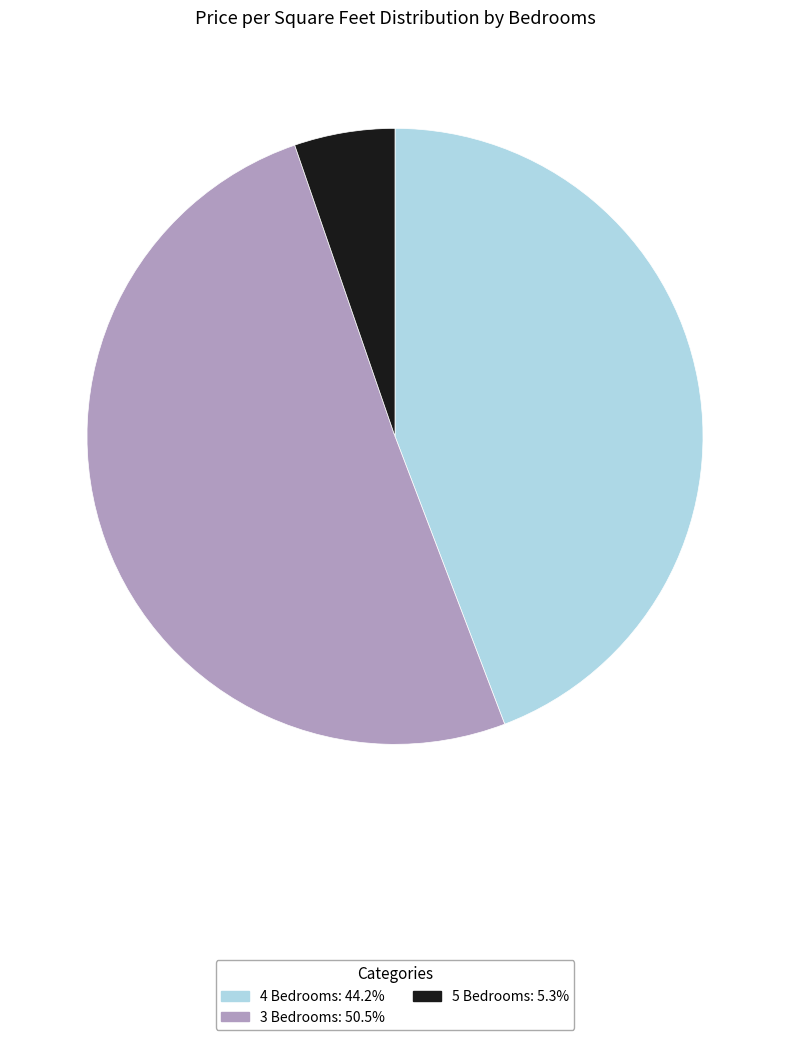

Does any single category account for the majority?

Yes